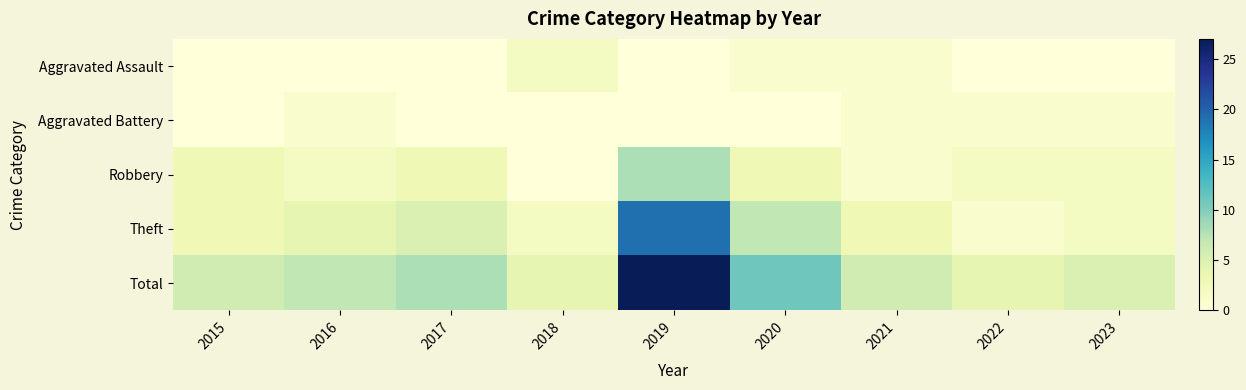

Rank the series by their maximum value, from highest to lowest.

Total, Theft, Robbery, Aggravated Assault, Aggravated Battery